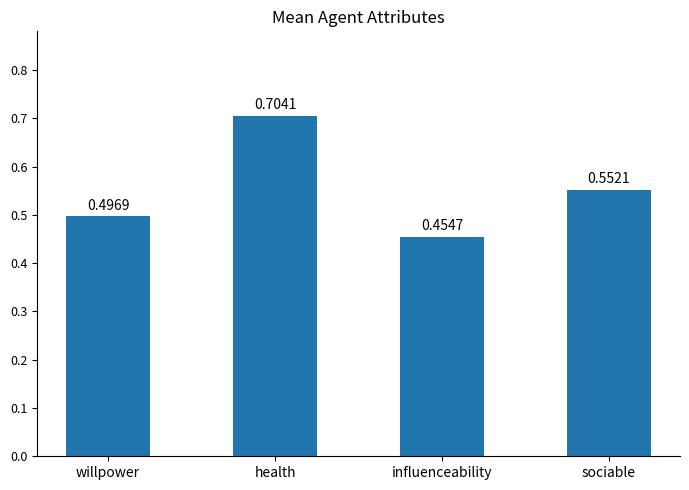

What is the change in value from health to influenceability?

-0.2